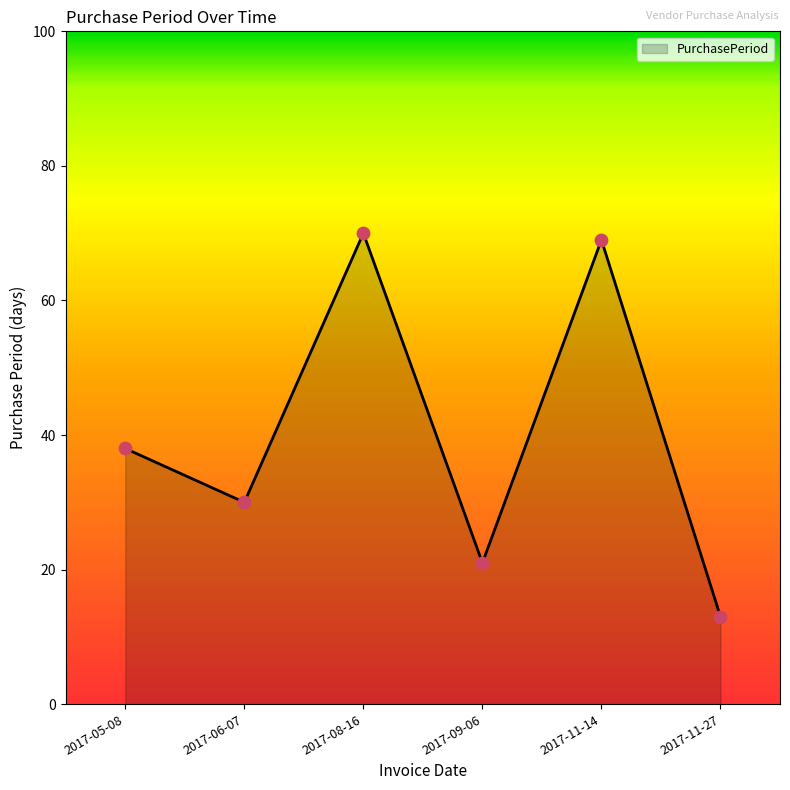

Approximately how many times larger is the value at 2017-11-27 compared to 2017-05-08?

0.3